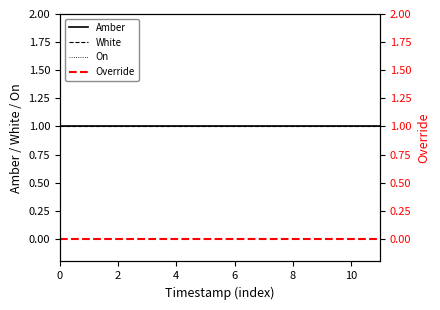

What is the label of the 1st point from the right?

11